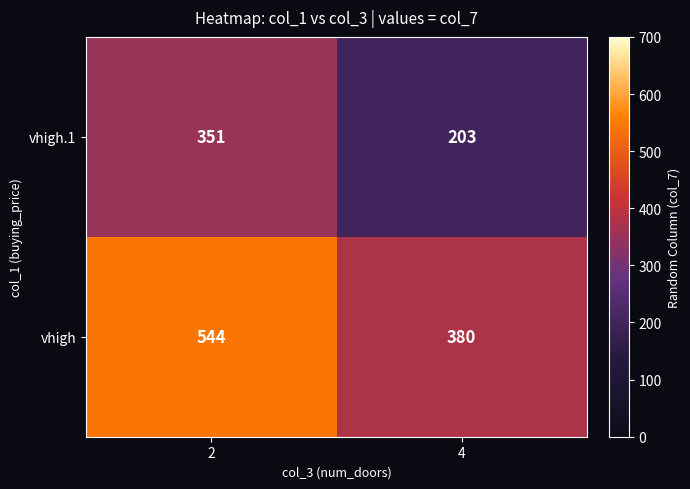

Which category has the highest value across all series?

2